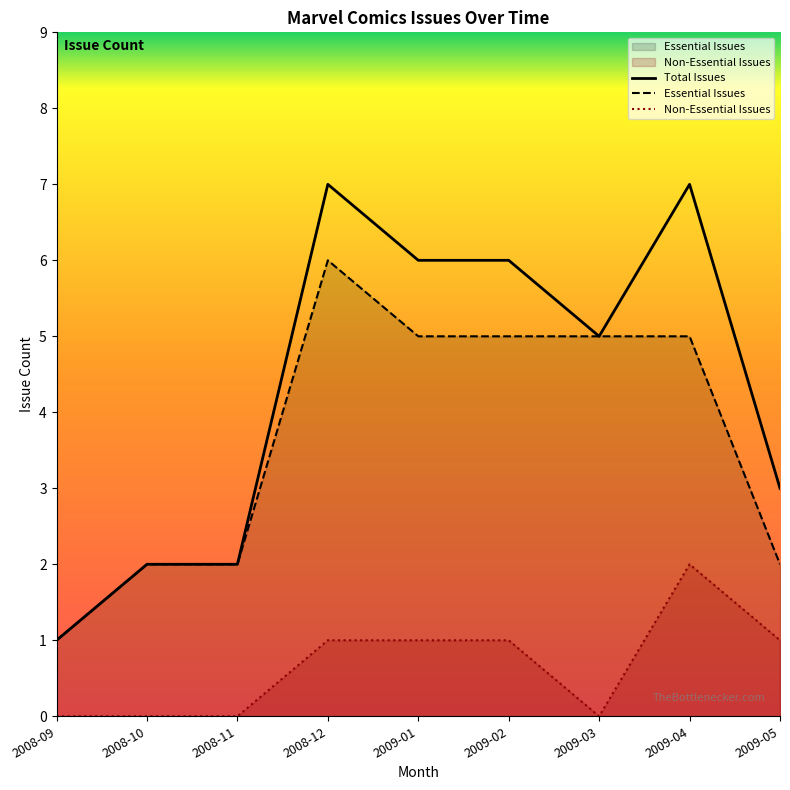

Where does the Total Issues series first go above 5?

2008-12